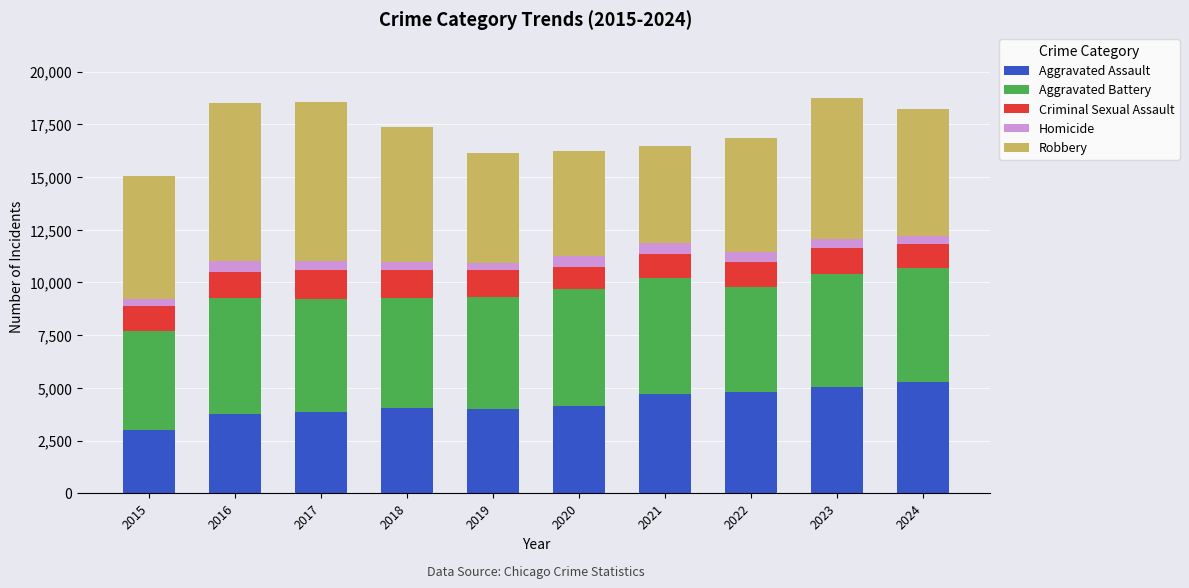

What is the approximate value of Aggravated Battery at 2017?

5342